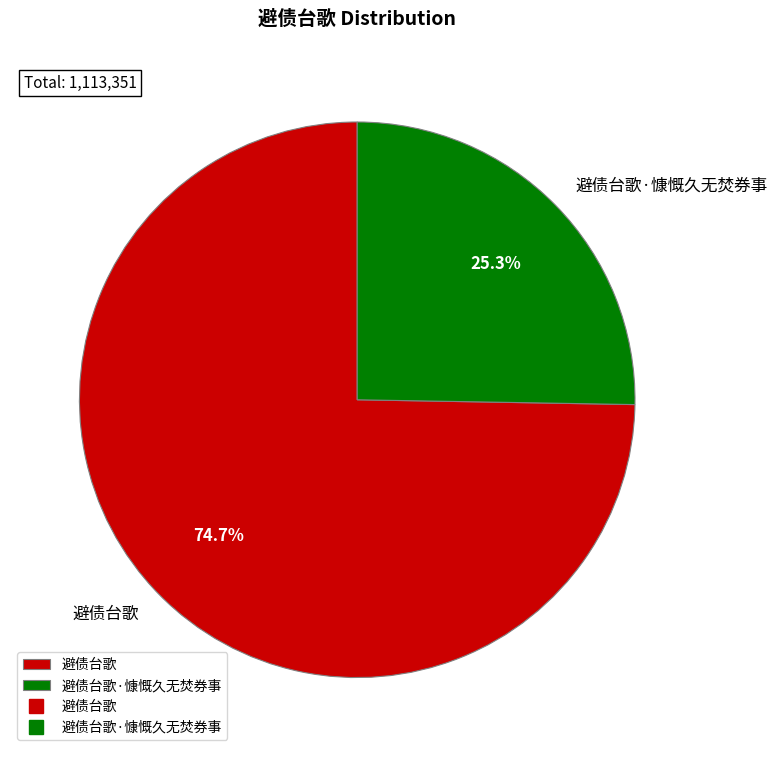

What percentage is NOT represented by 避债台歌?

25.3%